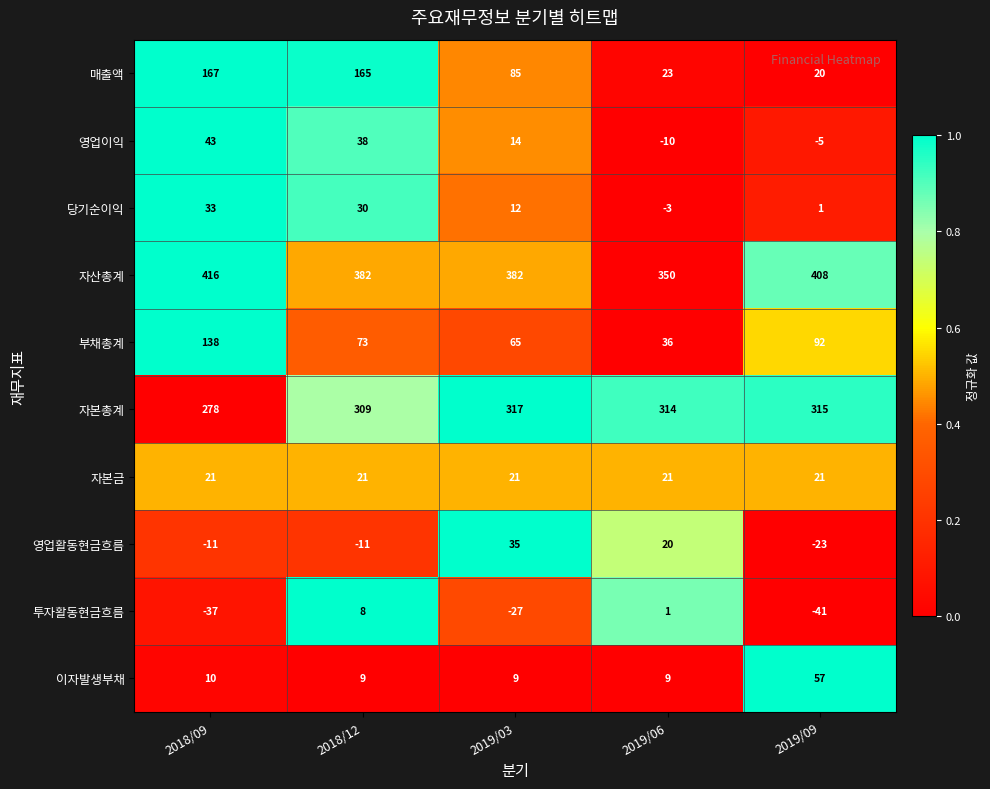

At which label is 부채총계 closest to 87?

2019/09